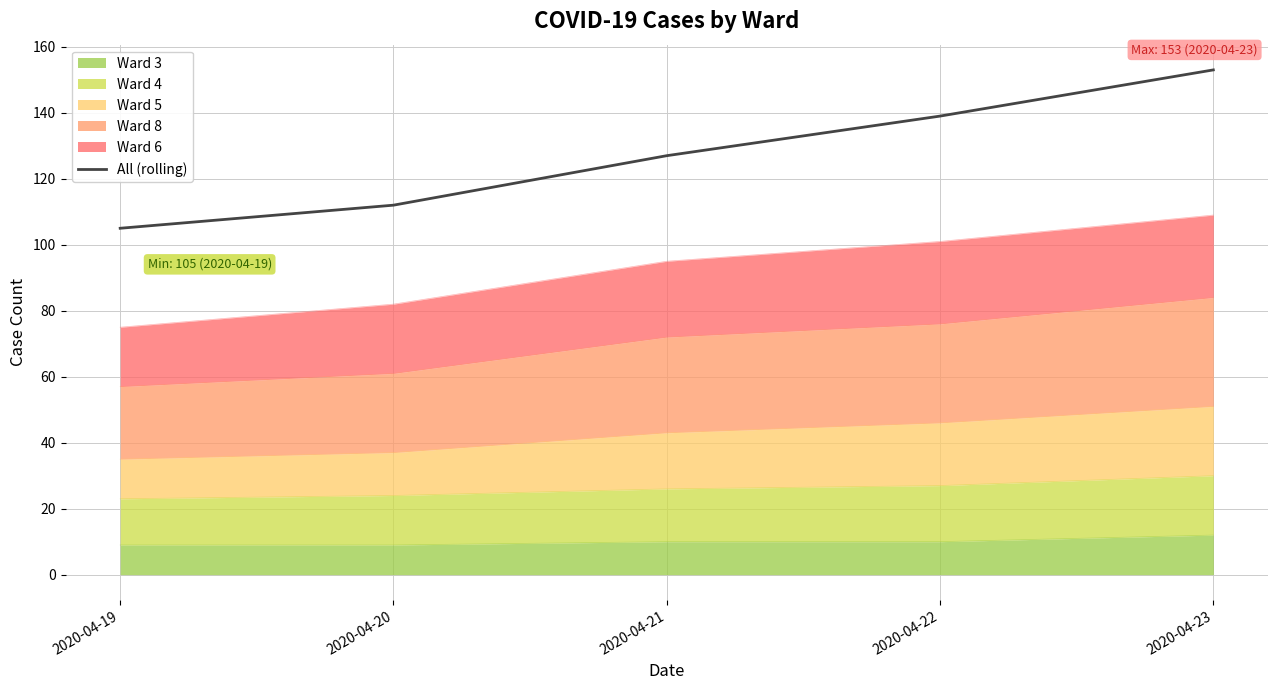

How many values are below 127?

2